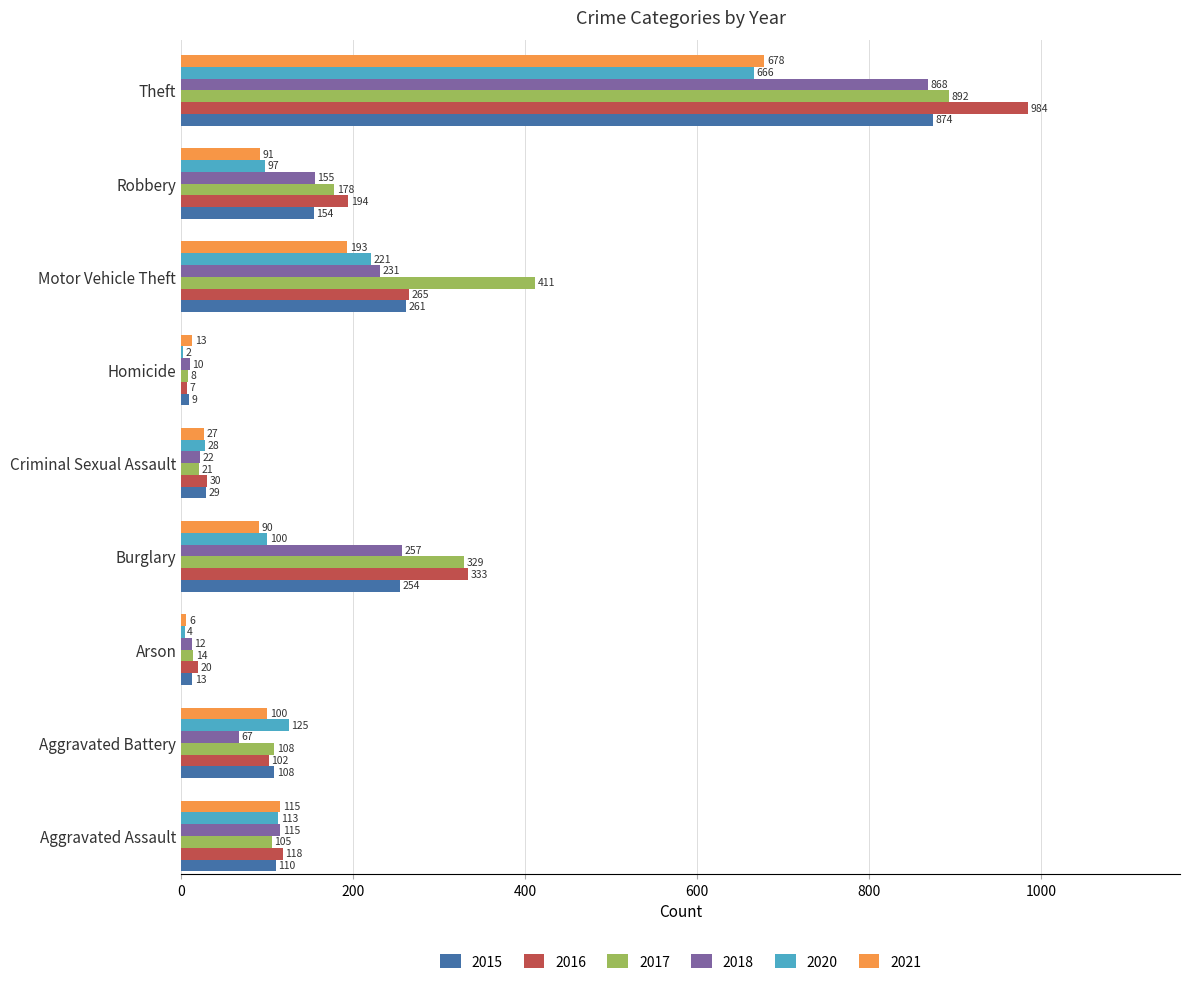

What is the sum of the 2020 values at Aggravated Assault and Arson?

117